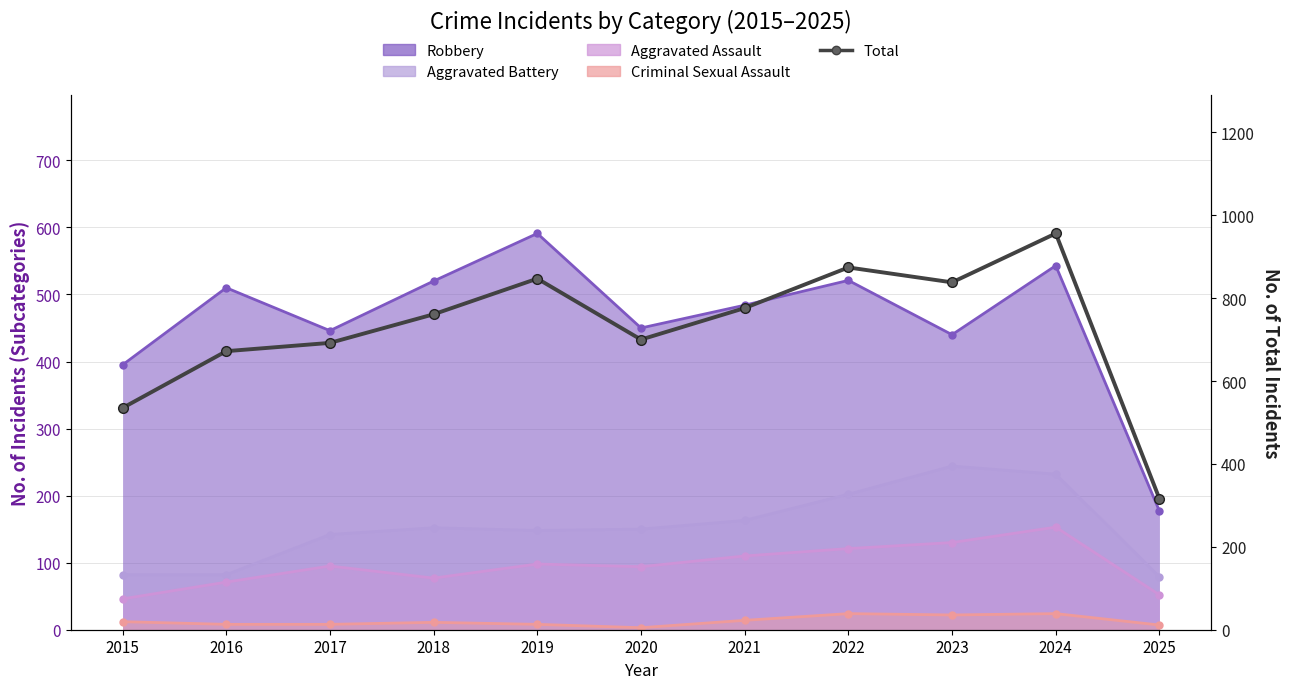

How many categories are shown in the chart?

11